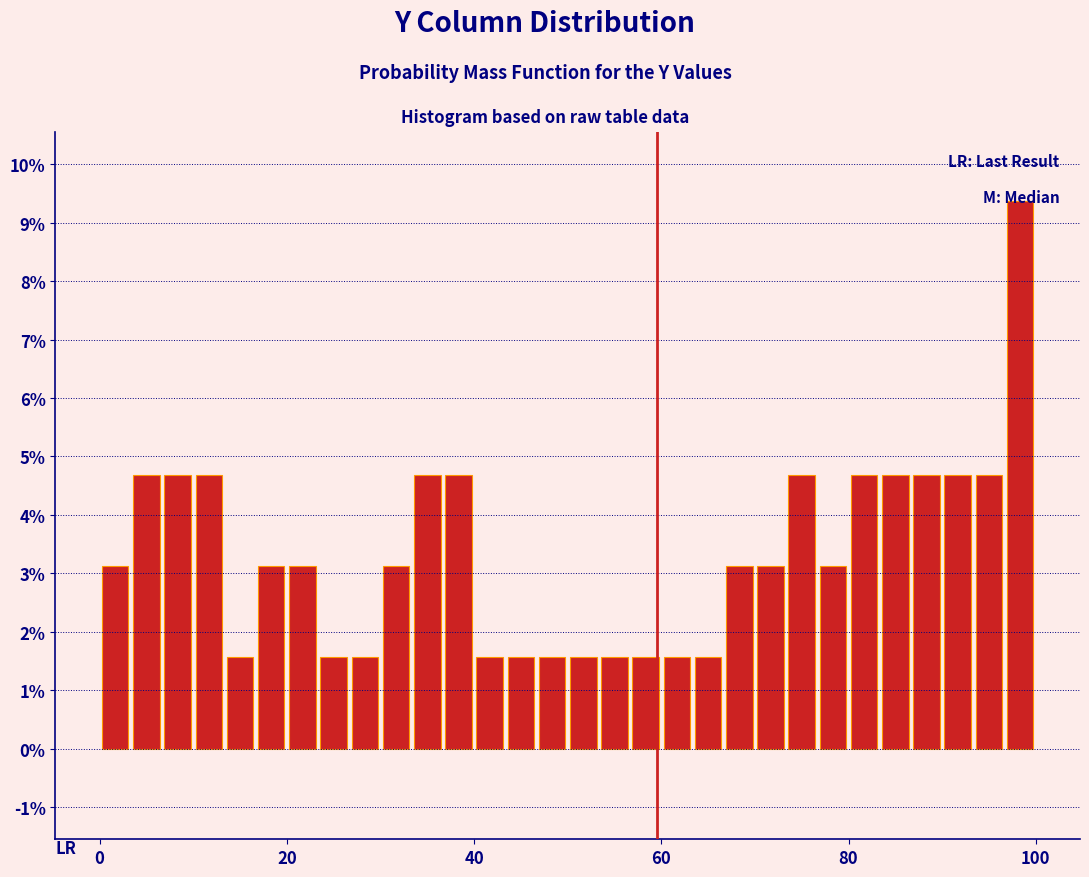

Read against the x-axis, roughly where is the centre of the tallest bar?

98